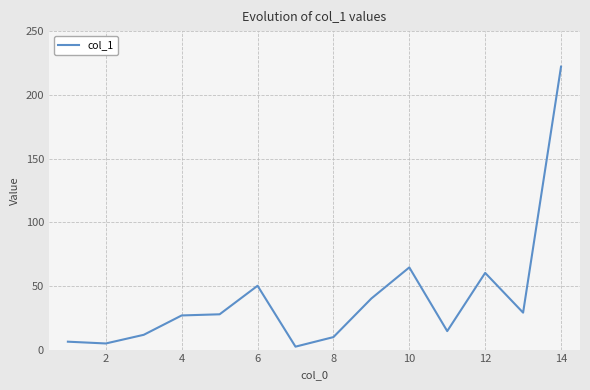

What is the maximum value shown in the chart?

222.1